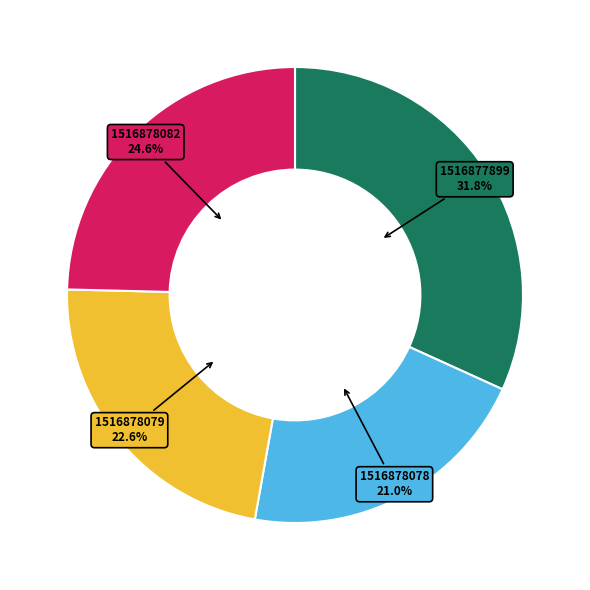

Does any single category account for the majority?

No